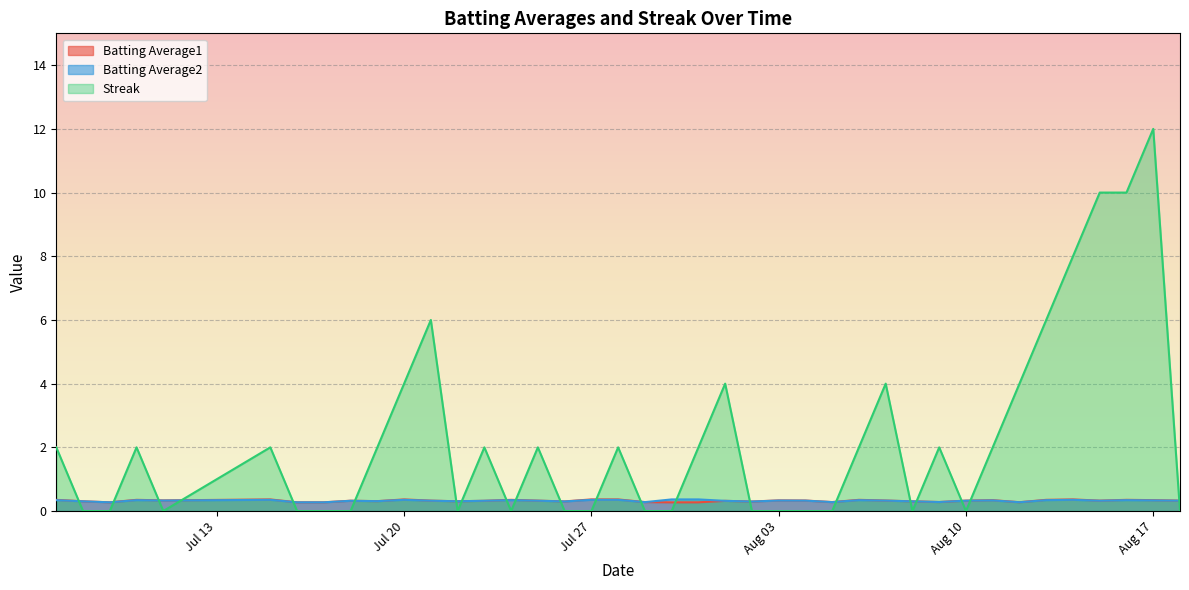

Reading left to right, extract all data points from this chart.

Batting Average1: 0.4	0.3	0.3	0.4	0.3	0.4	0.3	0.3	0.3	0.3	0.4	0.3	0.3	0.3	0.4	0.3	0.3	0.4	0.4	0.3	0.3	0.3	0.3	0.3	0.3	0.3	0.3	0.4	0.3	0.3	0.3	0.3	0.3	0.3	0.4	0.4	0.3	0.4	0.3	0.3
Batting Average2: 0.3	0.3	0.3	0.3	0.3	0.4	0.3	0.3	0.3	0.3	0.4	0.3	0.3	0.3	0.3	0.3	0.3	0.4	0.4	0.3	0.4	0.4	0.3	0.3	0.3	0.3	0.3	0.3	0.3	0.3	0.3	0.3	0.3	0.3	0.3	0.4	0.3	0.3	0.3	0.3
Streak: 2.0	0.0	0.0	2.0	0.0	2.0	0.0	0.0	0.0	2.0	4.0	6.0	0.0	2.0	0.0	2.0	0.0	0.0	2.0	0.0	0.0	2.0	4.0	0.0	0.0	0.0	0.0	2.0	4.0	0.0	2.0	0.0	2.0	4.0	6.0	8.0	10.0	10.0	12.0	0.0